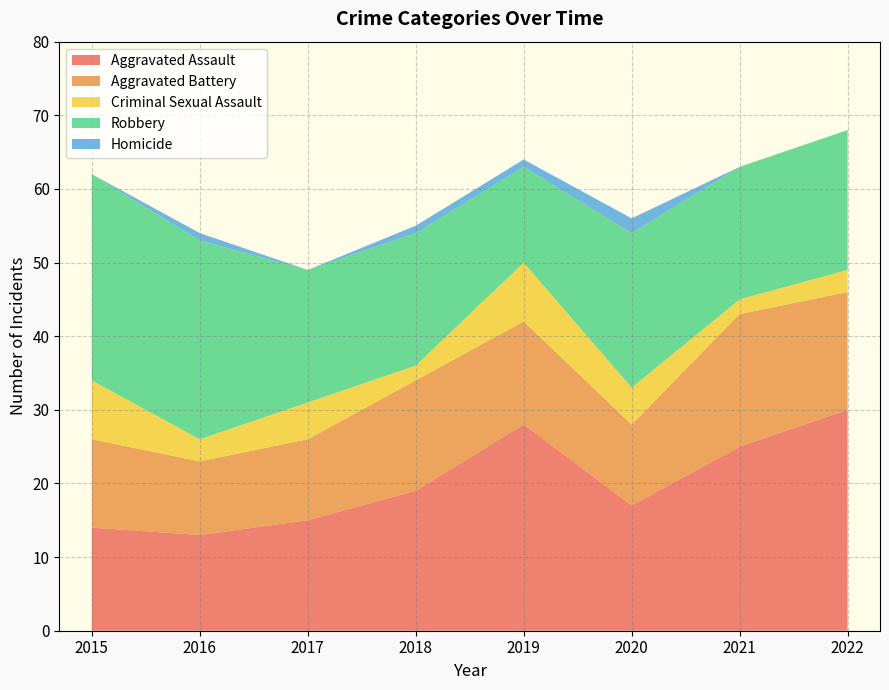

Reading right to left, list all the values displayed in this chart.

Aggravated Assault: 30	25	17	28	19	15	13	14
Aggravated Battery: 16	18	11	14	15	11	10	12
Criminal Sexual Assault: 3	2	5	8	2	5	3	8
Robbery: 19	18	21	13	18	18	27	28
Homicide: 0	0	2	1	1	0	1	0